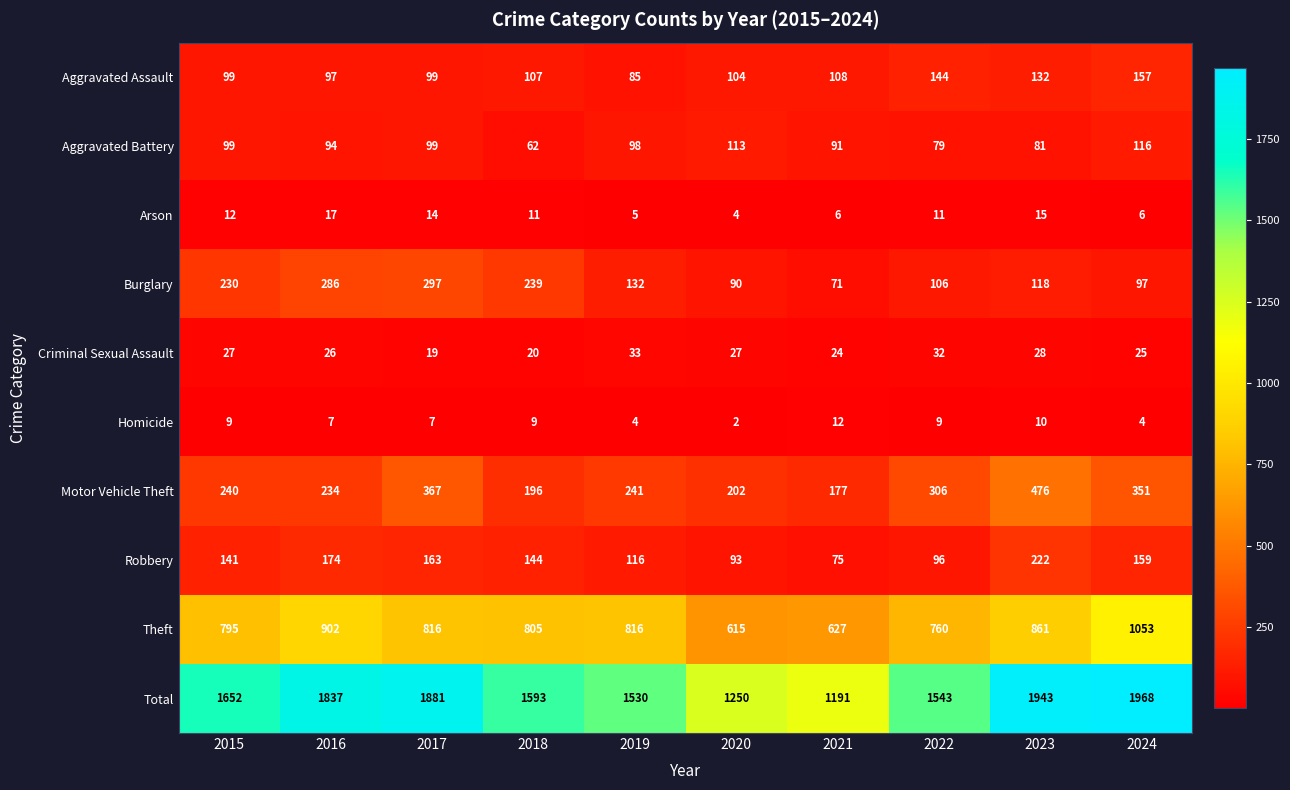

Rank the series by their maximum value, from highest to lowest.

Total, Theft, Motor Vehicle Theft, Burglary, Robbery, Aggravated Assault, Aggravated Battery, Criminal Sexual Assault, Arson, Homicide